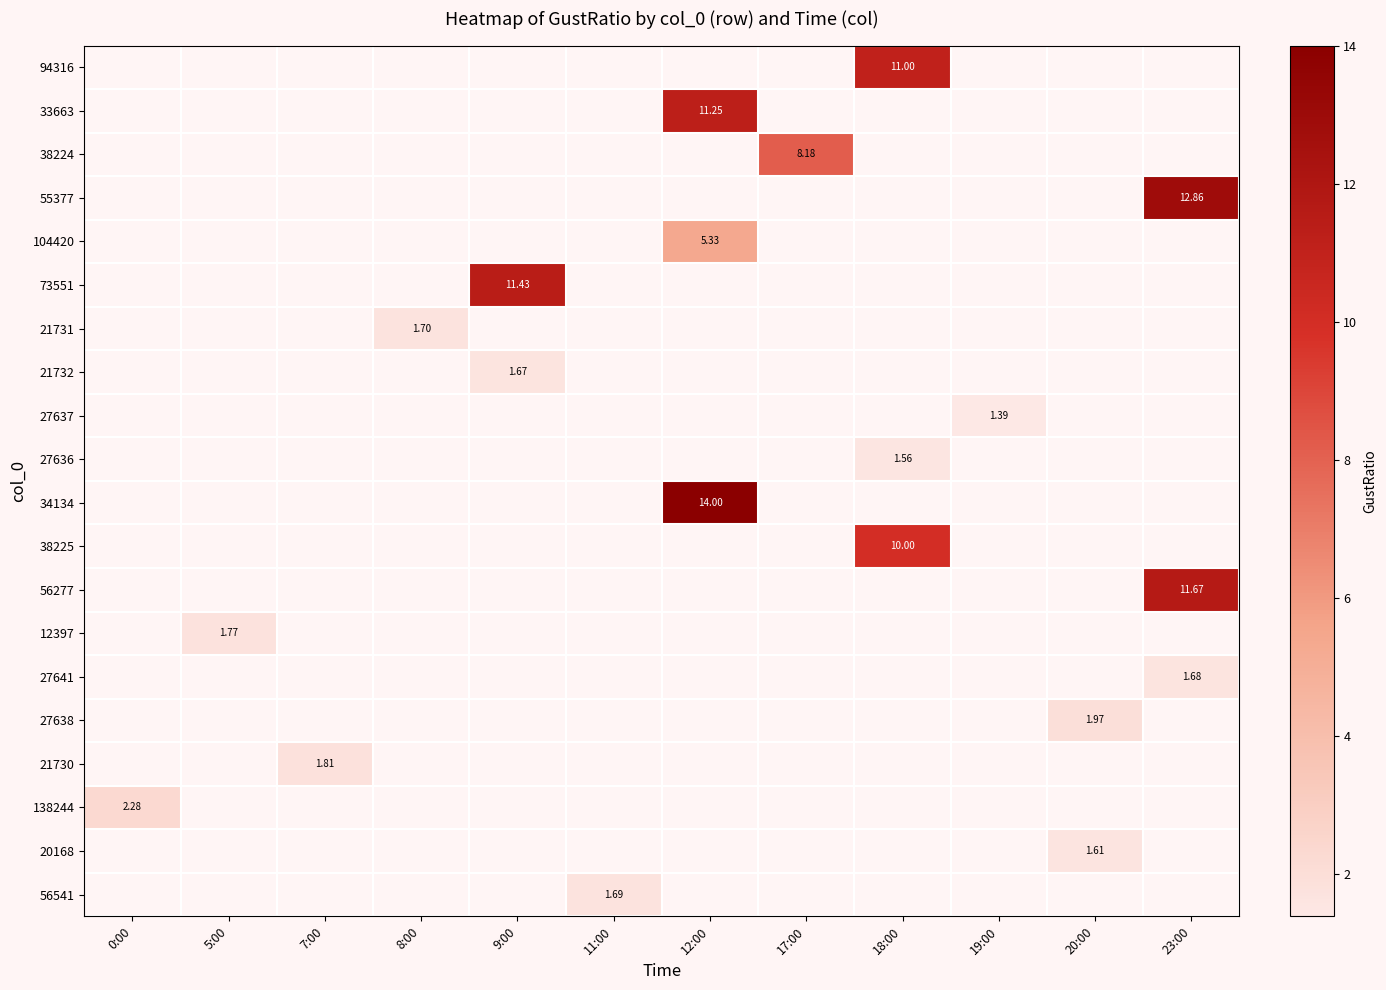

How many distinct data groups are displayed?

20